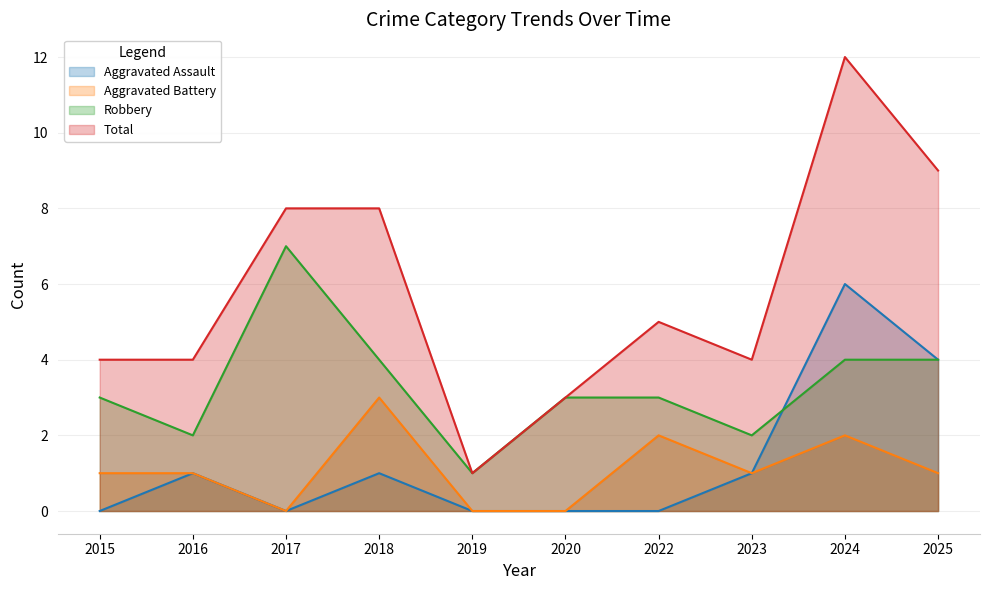

What are all the series names shown in the legend?

Aggravated Assault, Aggravated Battery, Robbery, Total